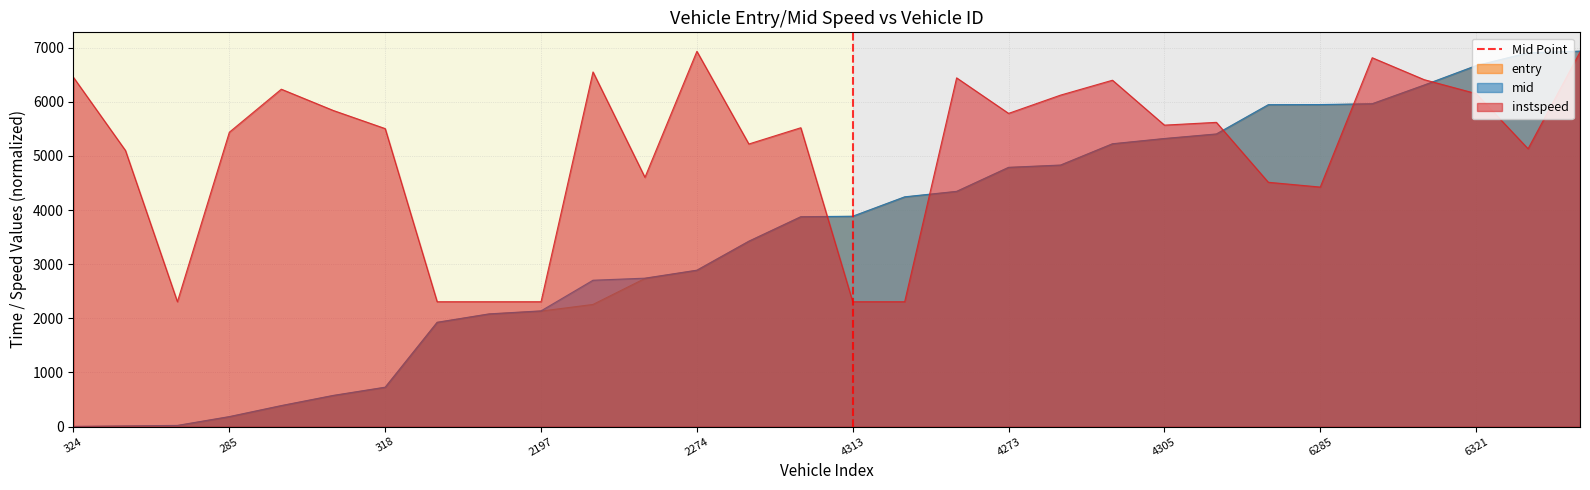

Which has a higher value, 285 or 324?

285